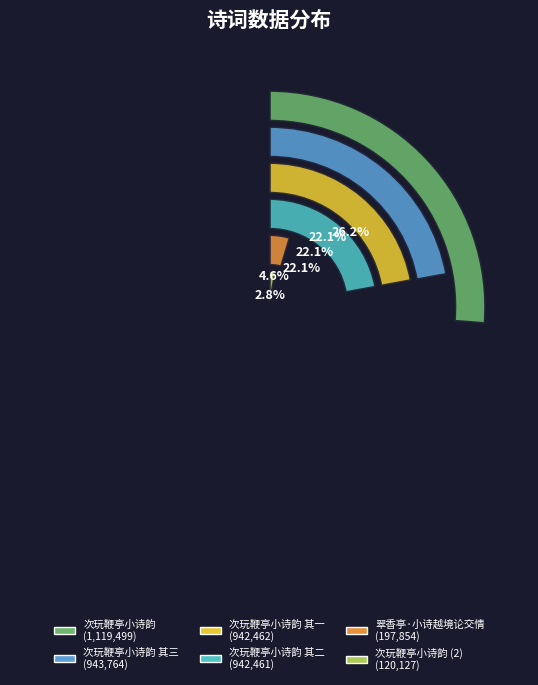

Is there a majority slice in this chart?

No